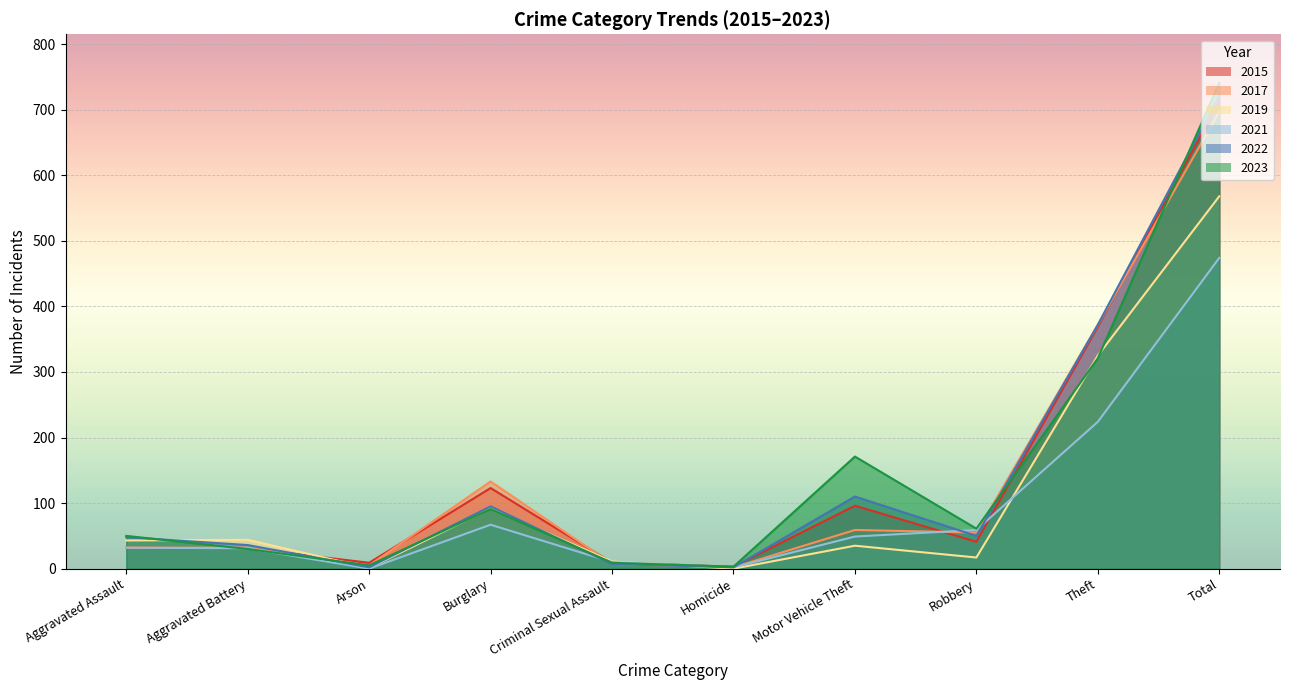

Reading left to right, what are all the values shown in this chart?

2015: Aggravated Assault=32	Aggravated Battery=31	Arson=9	Burglary=123	Criminal Sexual Assault=9	Homicide=3	Motor Vehicle Theft=96	Robbery=41	Theft=369	Total=713
2017: Aggravated Assault=32	Aggravated Battery=32	Arson=5	Burglary=133	Criminal Sexual Assault=7	Homicide=2	Motor Vehicle Theft=59	Robbery=55	Theft=372	Total=697
2019: Aggravated Assault=43	Aggravated Battery=44	Arson=1	Burglary=92	Criminal Sexual Assault=11	Homicide=0	Motor Vehicle Theft=35	Robbery=17	Theft=325	Total=568
2021: Aggravated Assault=32	Aggravated Battery=31	Arson=0	Burglary=67	Criminal Sexual Assault=10	Homicide=2	Motor Vehicle Theft=49	Robbery=59	Theft=224	Total=474
2022: Aggravated Assault=48	Aggravated Battery=36	Arson=2	Burglary=95	Criminal Sexual Assault=7	Homicide=2	Motor Vehicle Theft=110	Robbery=50	Theft=372	Total=722
2023: Aggravated Assault=50	Aggravated Battery=30	Arson=5	Burglary=91	Criminal Sexual Assault=9	Homicide=3	Motor Vehicle Theft=171	Robbery=61	Theft=321	Total=741